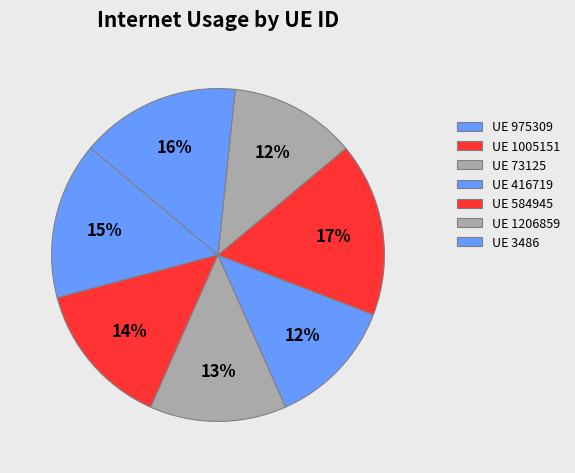

Count the number of slices in the pie.

7